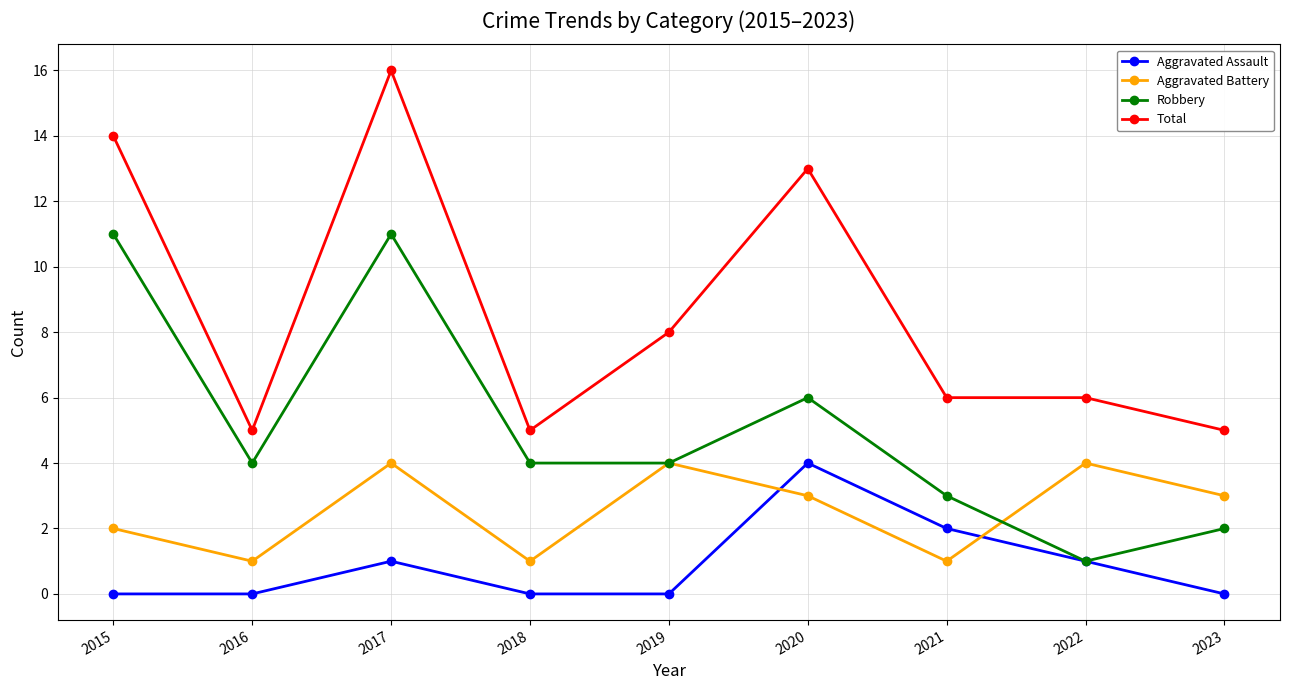

What is the approximate value of Aggravated Assault at 2020?

4